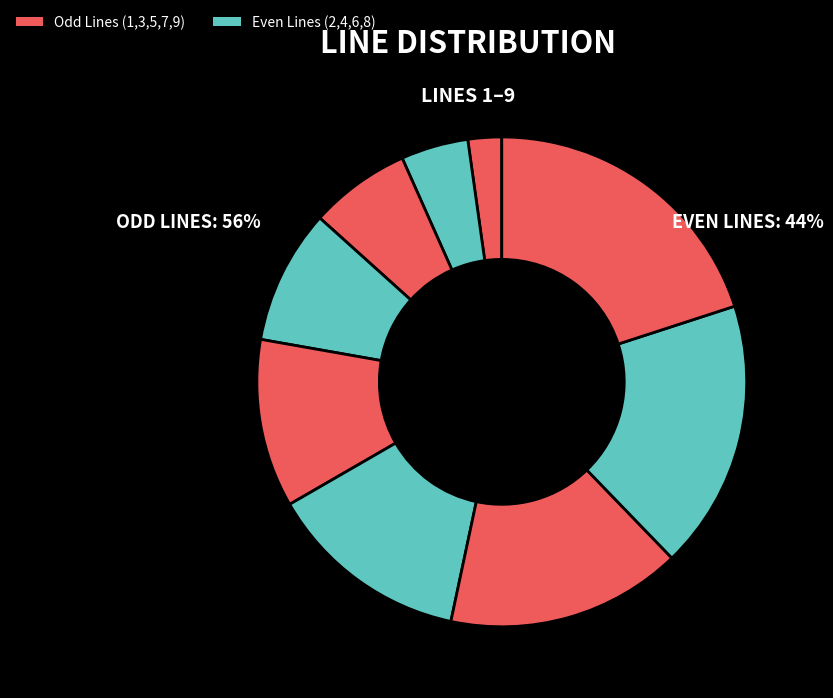

How many segments does this pie chart have?

9